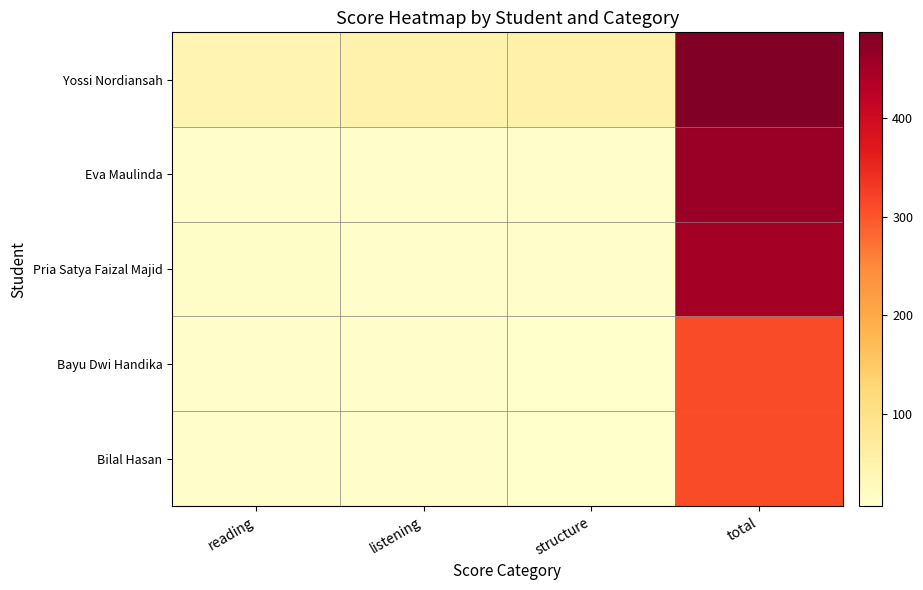

Reading left to right, list all the values displayed in this chart.

Yossi Nordiansah: reading=43	listening=51	structure=52	total=487
Eva Maulinda: reading=10	listening=10	structure=10	total=460
Pria Satya Faizal Majid: reading=14	listening=10	structure=12	total=450
Bayu Dwi Handika: reading=9	listening=9	structure=7	total=310
Bilal Hasan: reading=9	listening=9	structure=7	total=310